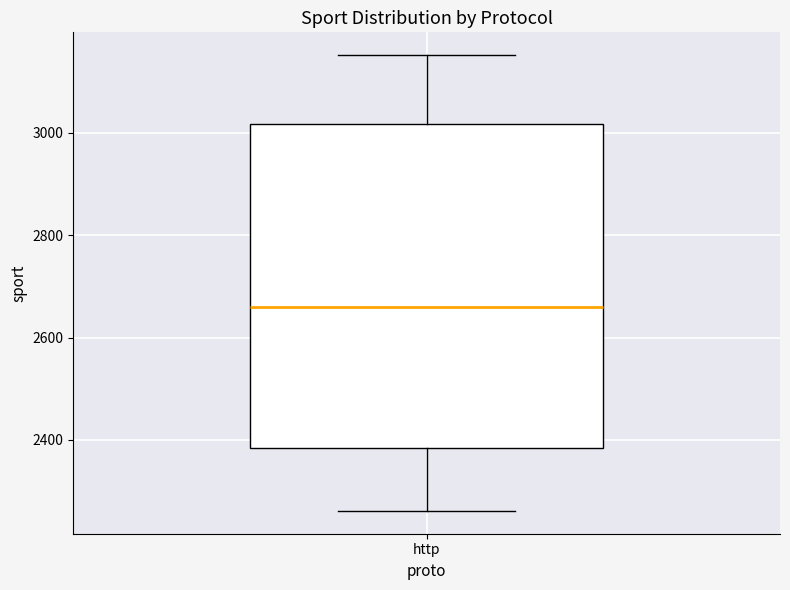

Transcribe this box plot: give where the median line is, the range the box spans, and where the two whiskers end, as read against the y-axis. The values are not printed on the chart, so give them approximately, as read against the axis.

median 2660, box 2380 to 3020, whiskers 2260 to 3160